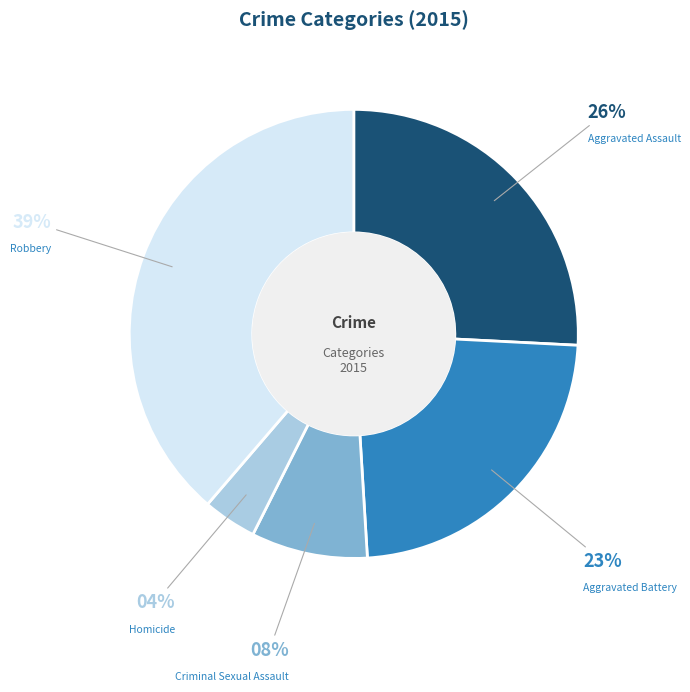

Which has a higher value, Robbery or Criminal Sexual Assault?

Robbery